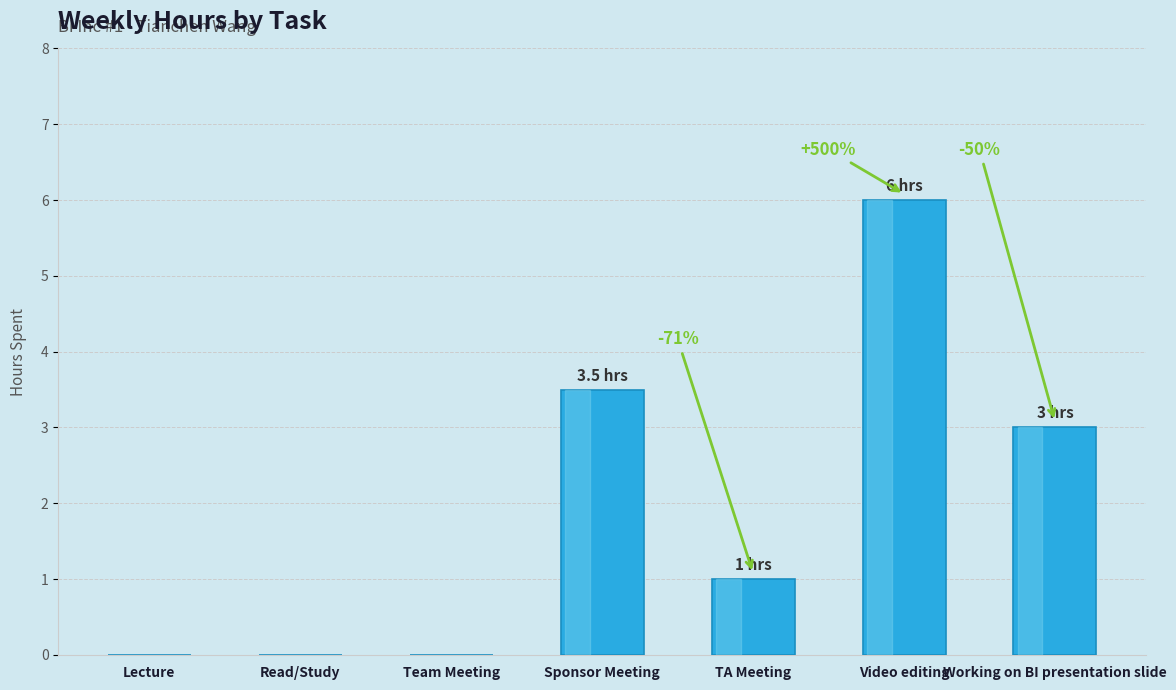

What is the difference between the values at Video editing and Team Meeting?

6.0